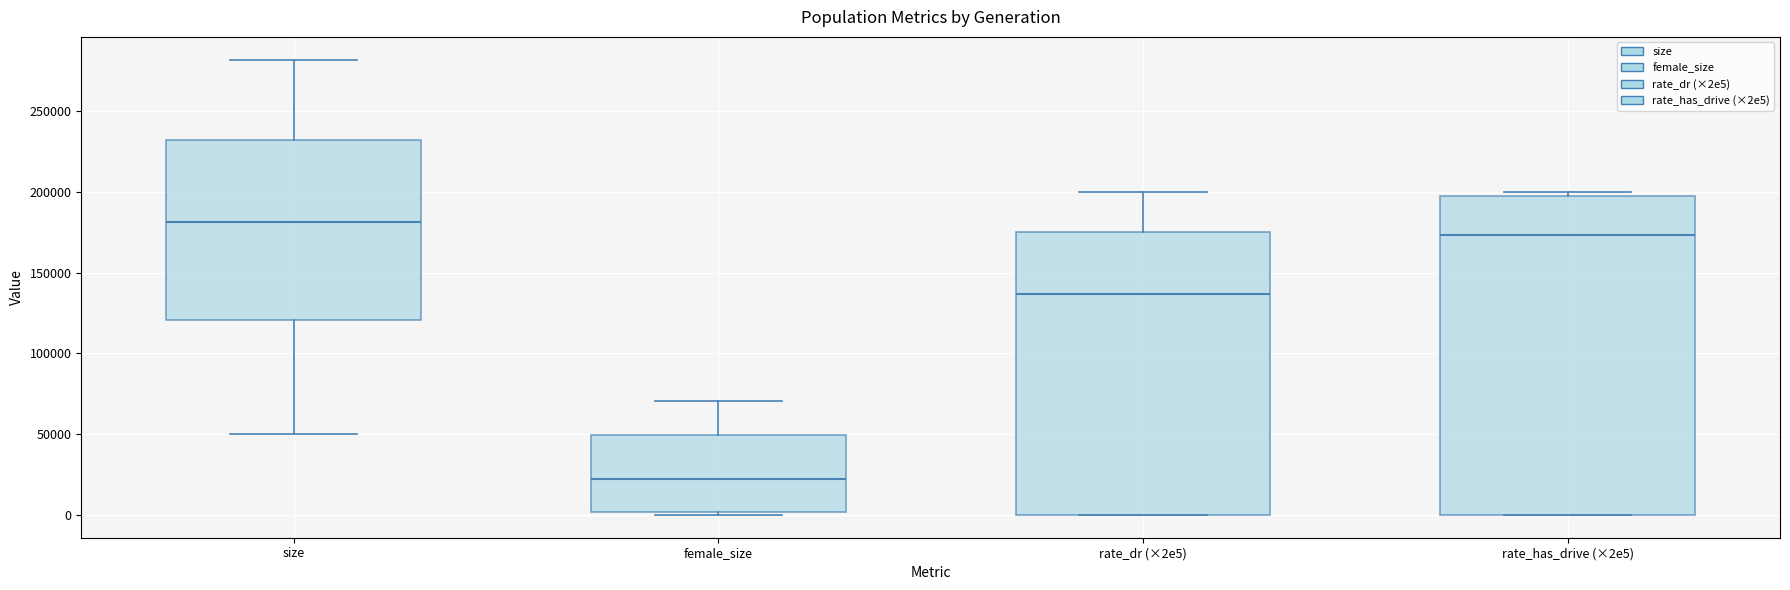

Reading left to right, transcribe this box plot: for each box, give where its median line is, the range the box spans, and where its two whiskers end, as read against the y-axis. The values are not printed on the chart, so give them approximately, as read against the axis.

size: median 180000, box 120000 to 230000, whiskers 50000 to 280000
female_size: median 20000, box 0 to 50000, whiskers 0 (just below the box's lower edge) to 70000
rate_dr (×2e5): median 135000, box 0 to 175000, whiskers 0 to 200000
rate_has_drive (×2e5): median 175000, box 0 to 195000, whiskers 0 to 200000